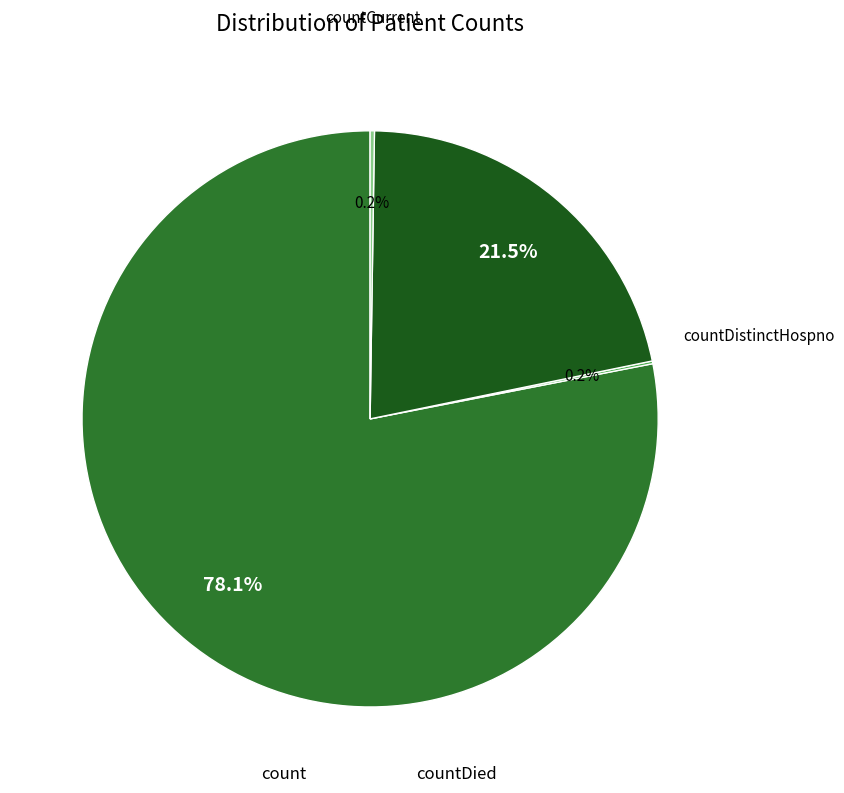

Does any single category account for the majority?

Yes